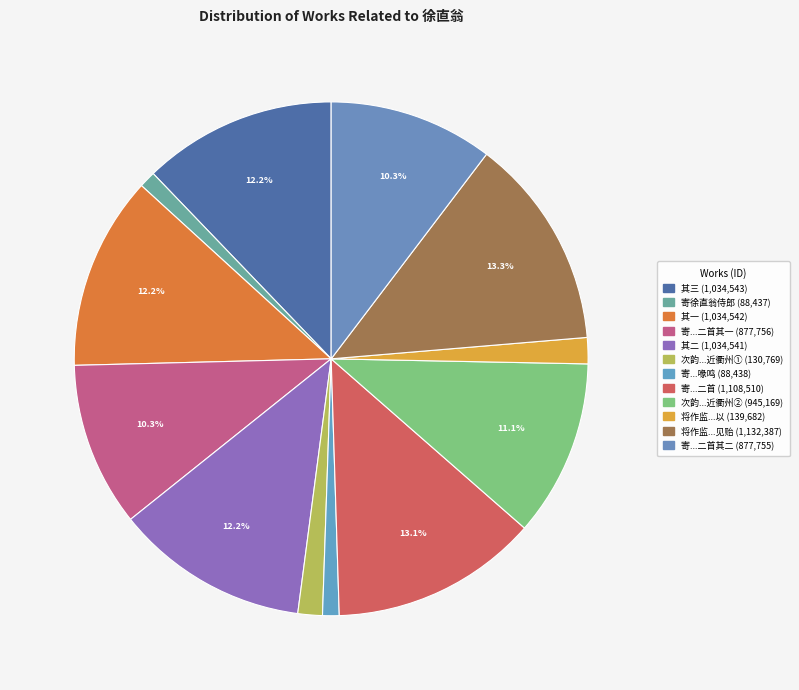

Does any single category account for the majority?

No